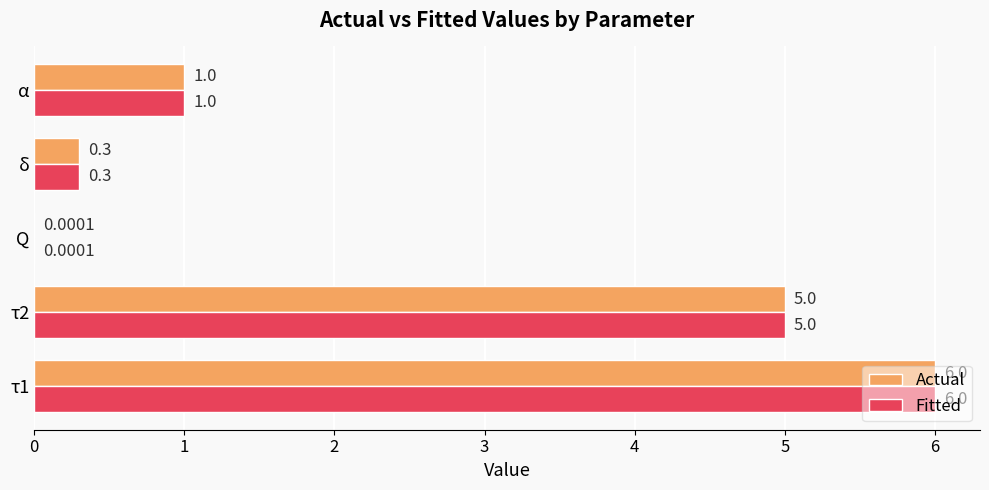

Is the value of Actual at Q greater than the value of Fitted at τ1?

No